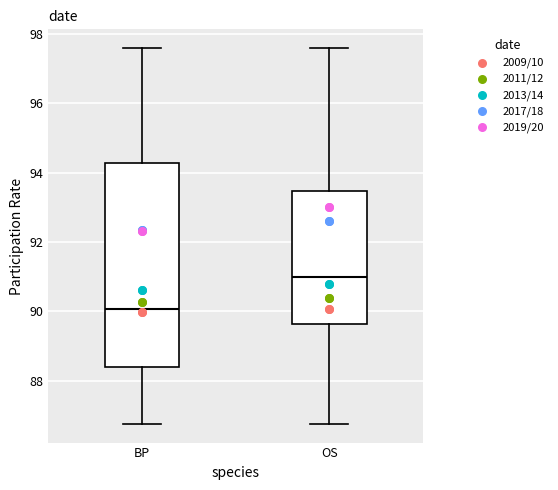

Which box is the tallest, from its lower edge to its upper edge?

BP